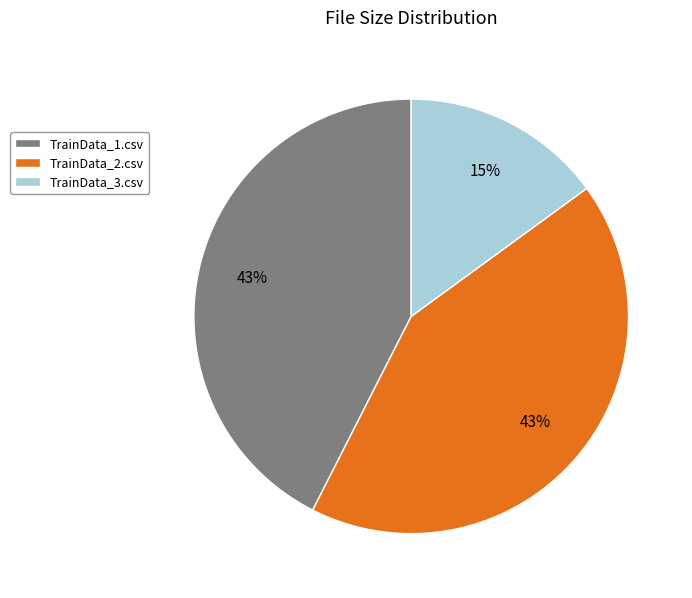

To the nearest percent, what is the average slice percentage?

33%